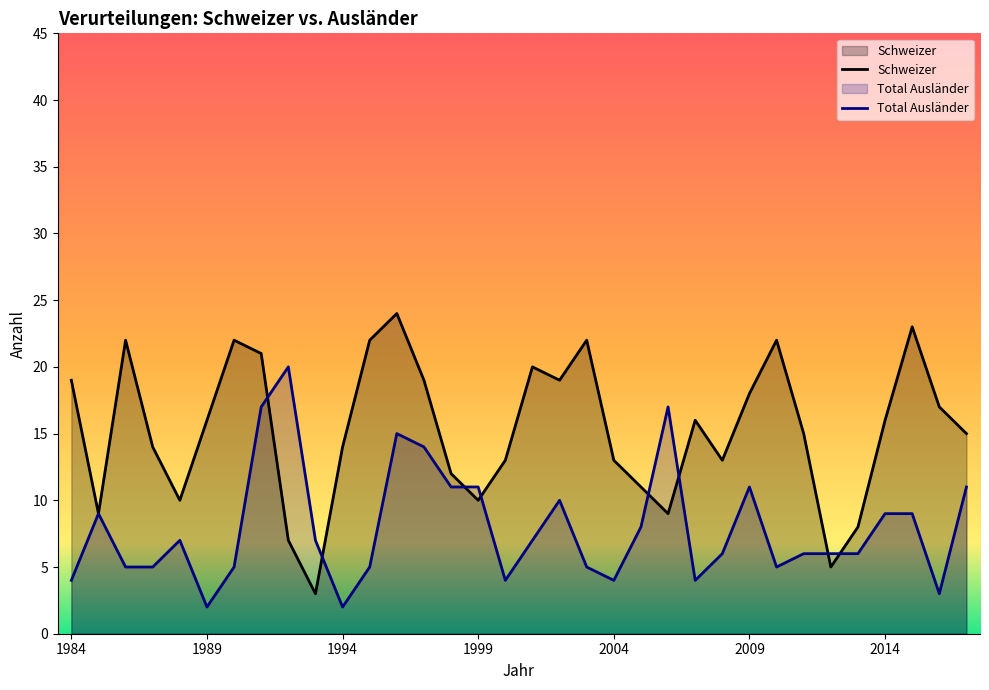

What is the lowest value of the Schweizer series?

3